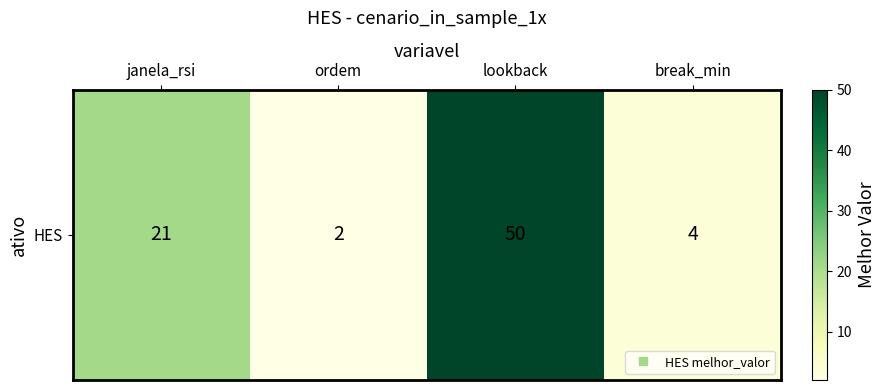

Is it true that the value at janela_rsi is 21?

True